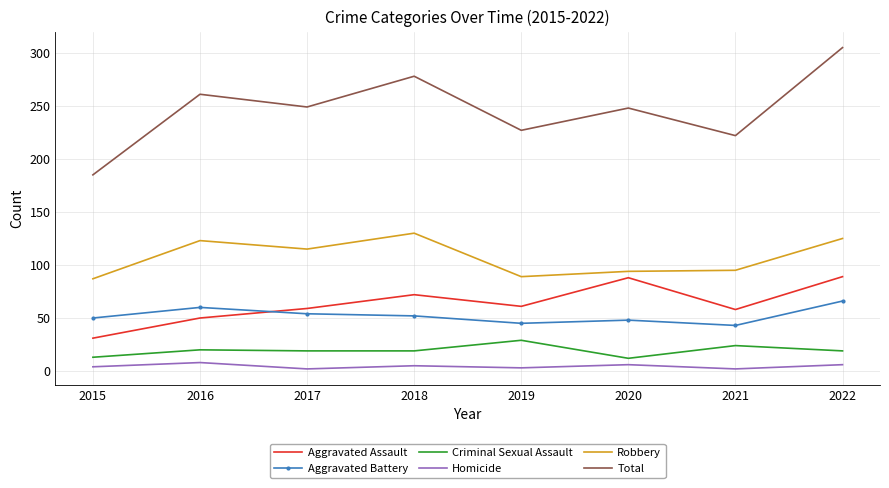

At which category is the sum across all series the highest?

2022